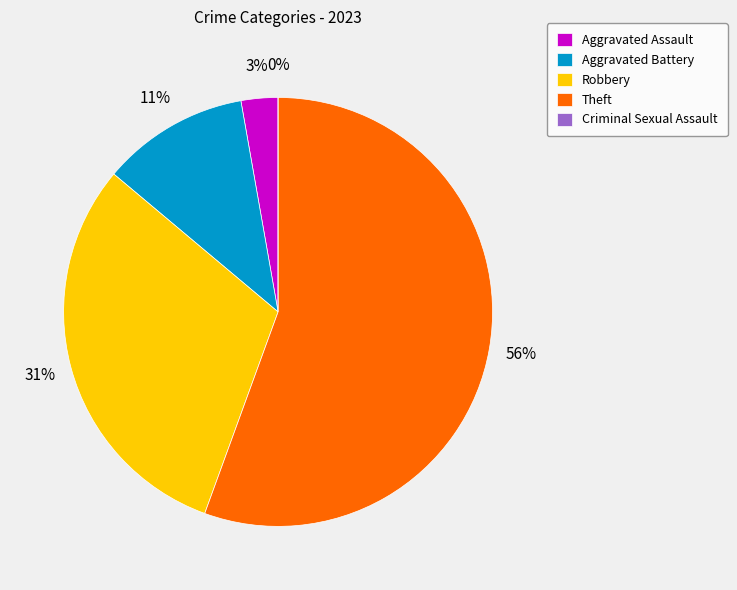

To the nearest percent, what is the combined percentage of Robbery and Criminal Sexual Assault?

31%